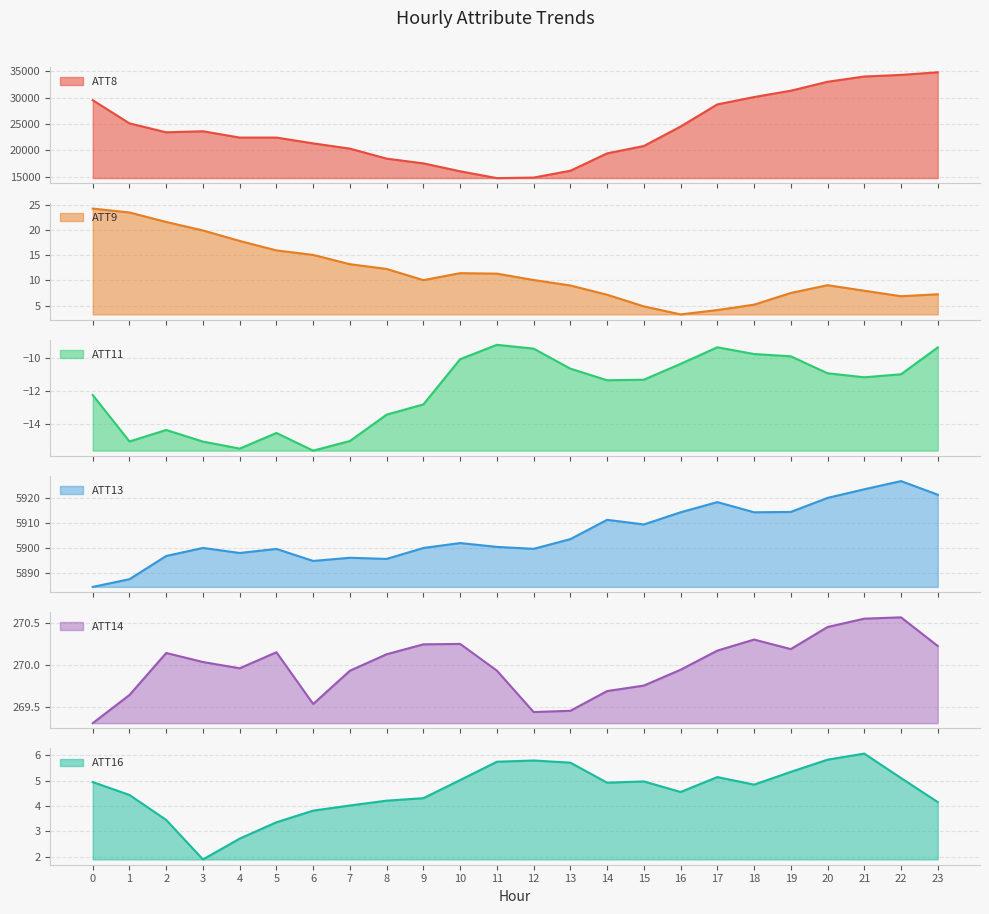

What are all the series names shown in the legend?

ATT8, ATT9, ATT11, ATT13, ATT14, ATT16